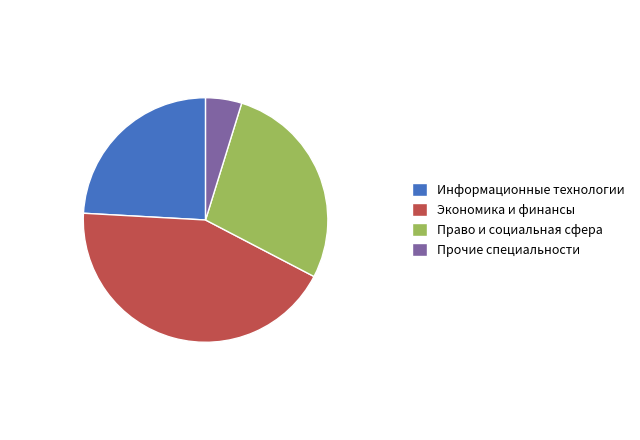

Is the sum of Право и социальная сфера and Экономика и финансы greater than half?

Yes